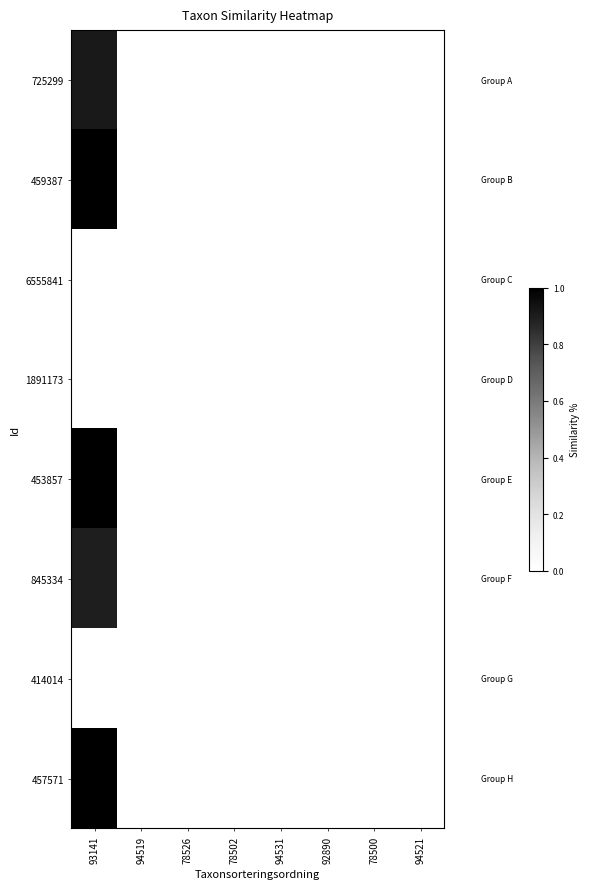

Which label corresponds to the smallest value in the chart?

94519